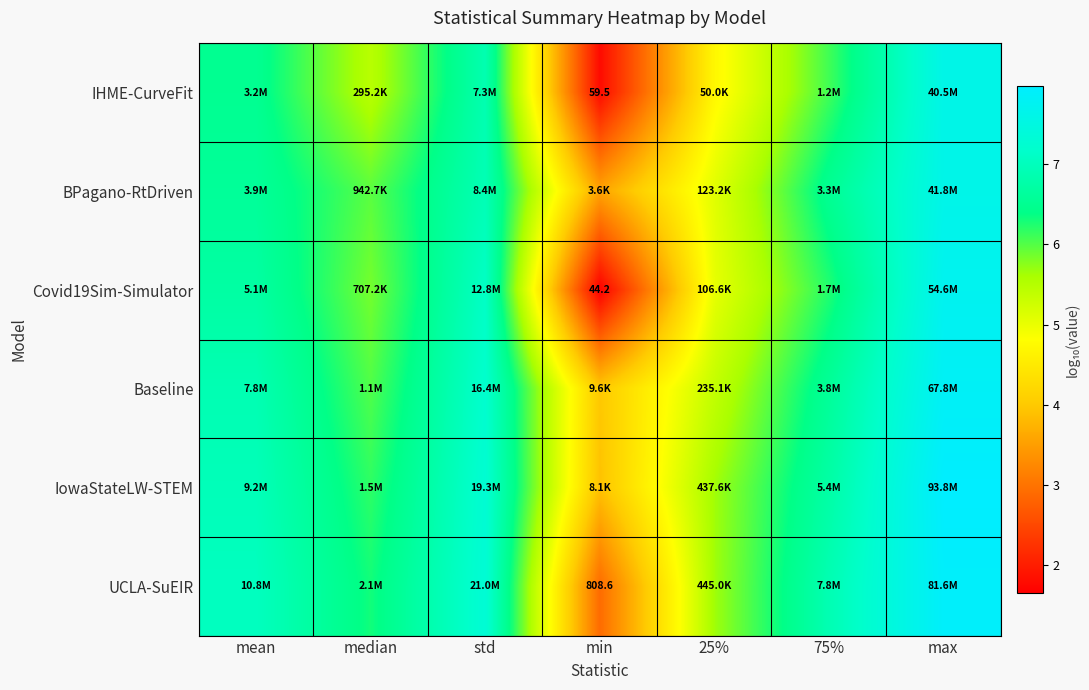

Count the number of categories in the chart.

7